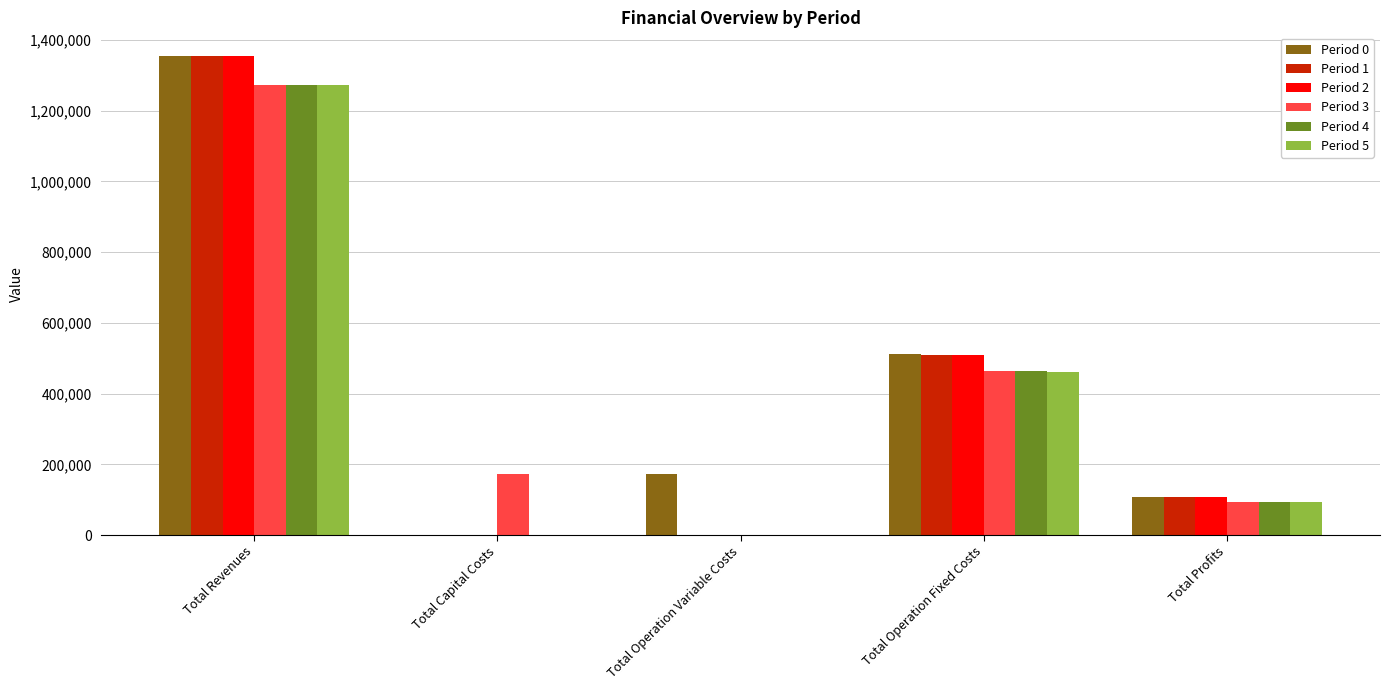

Count the number of data series in this chart.

6